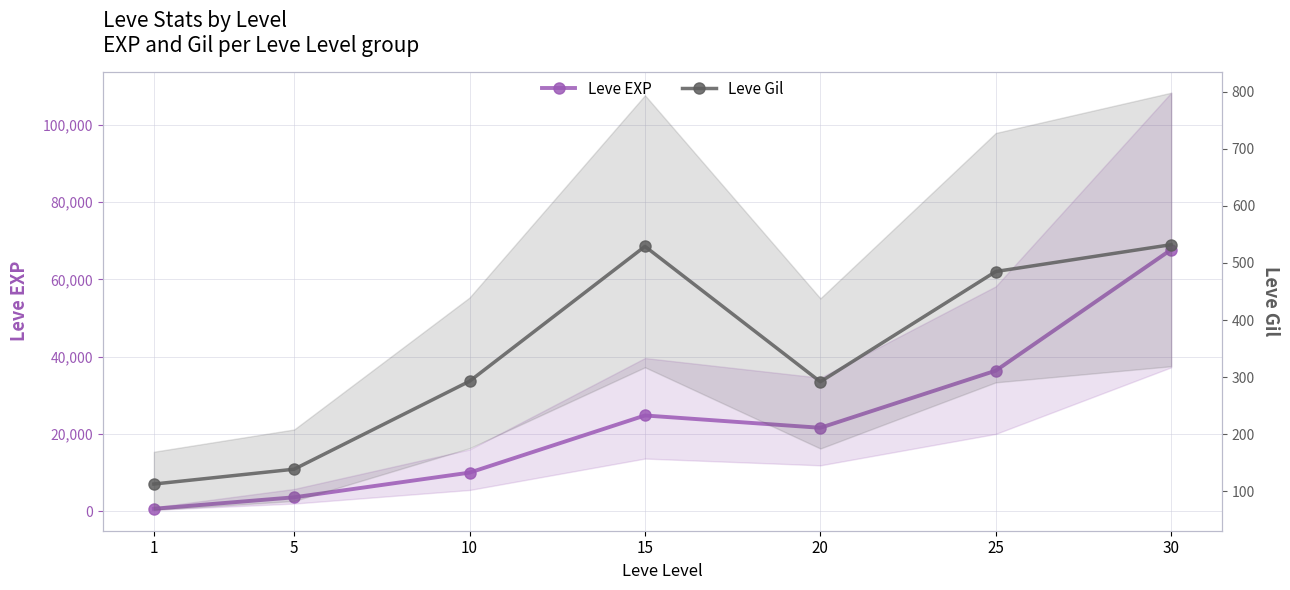

Count the number of data series in this chart.

2